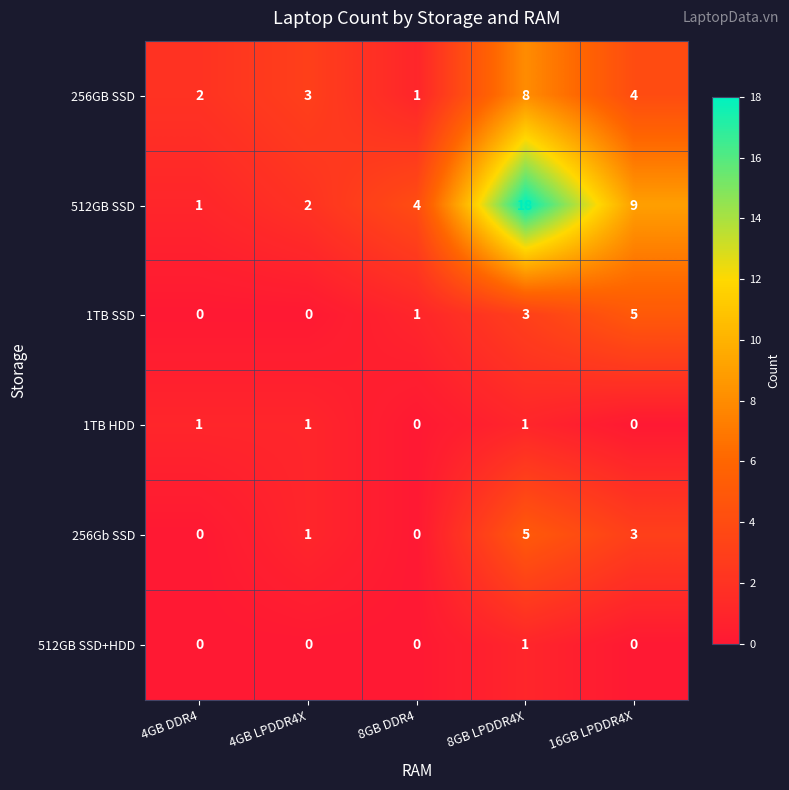

Is it true that 1TB SSD equals 1 at 8GB DDR4?

True